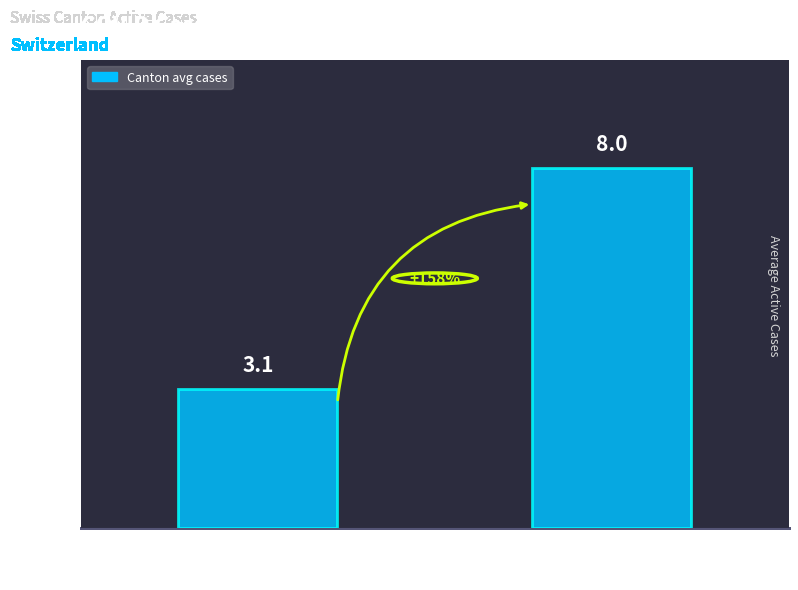

What is the ratio of the value at BE
(Bern) to the value at TI
(Ticino)?

0.4